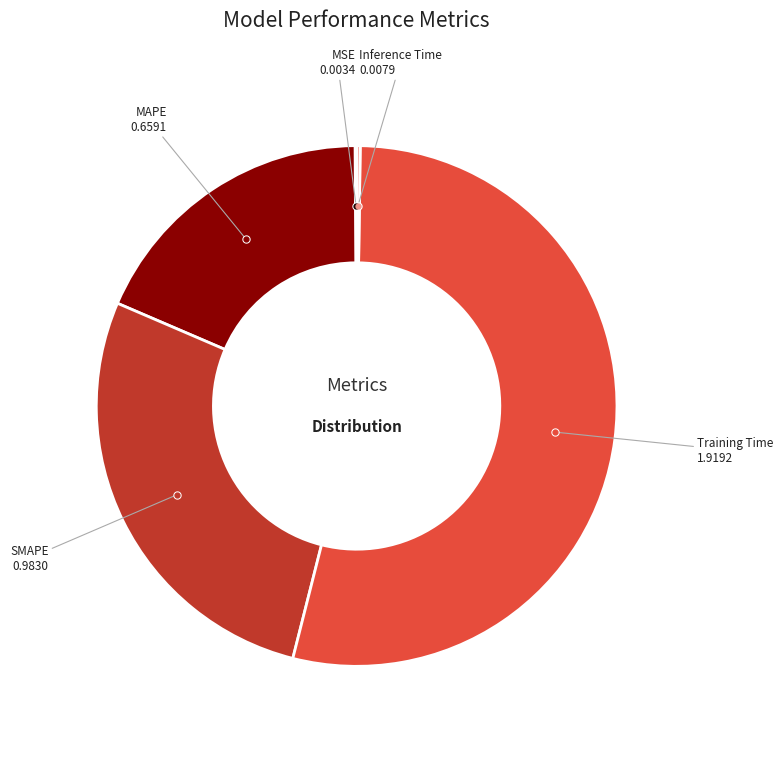

Does any single category account for the majority?

Yes